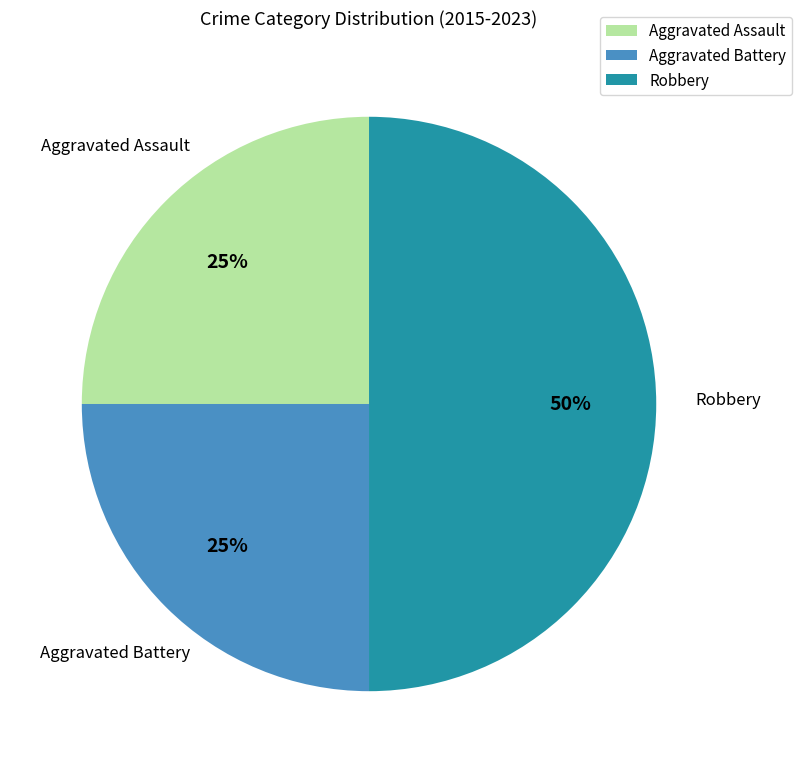

Count the number of slices in the pie.

3